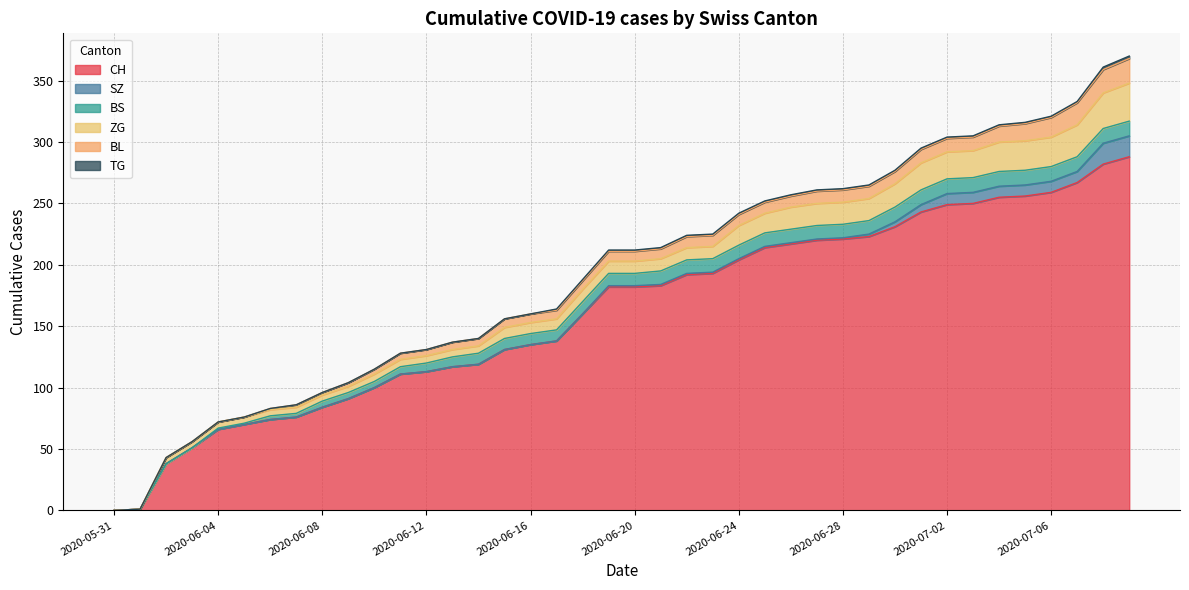

List the series in order of their peak value, lowest first.

TG, BS, SZ, BL, ZG, CH